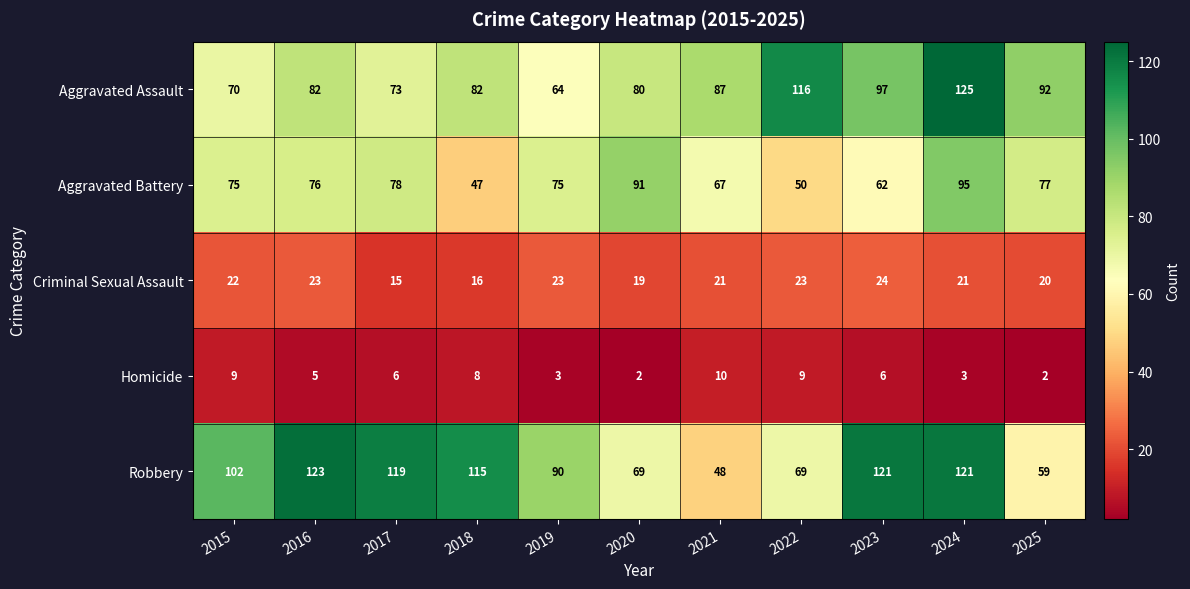

What is the maximum value shown in the chart?

125